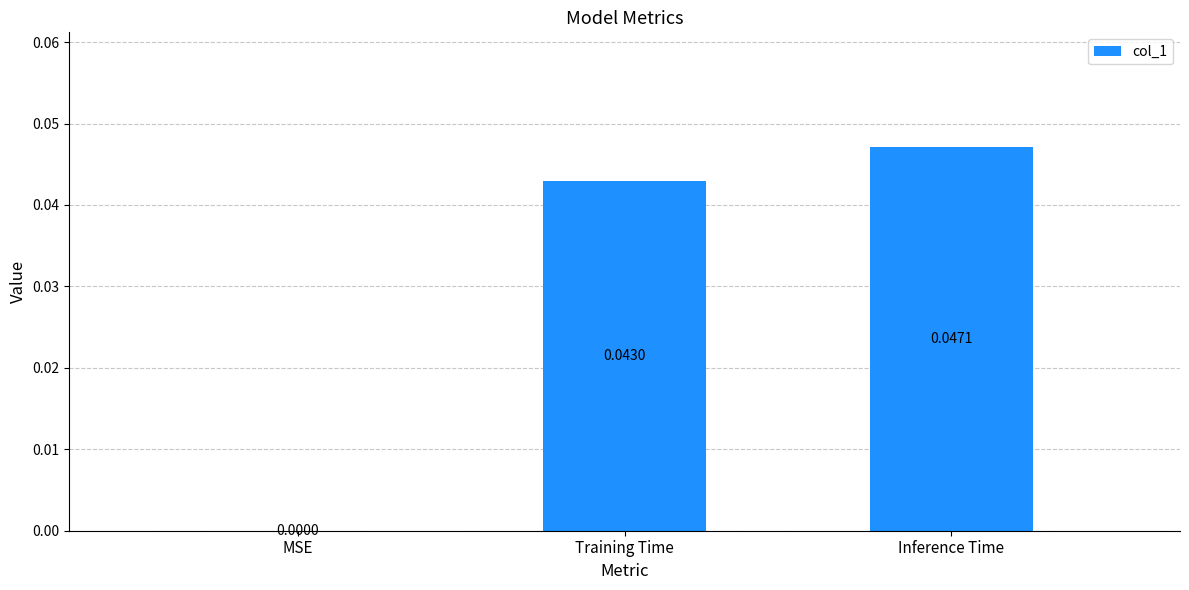

Are the bars grouped side by side (vs. stacked)?

No